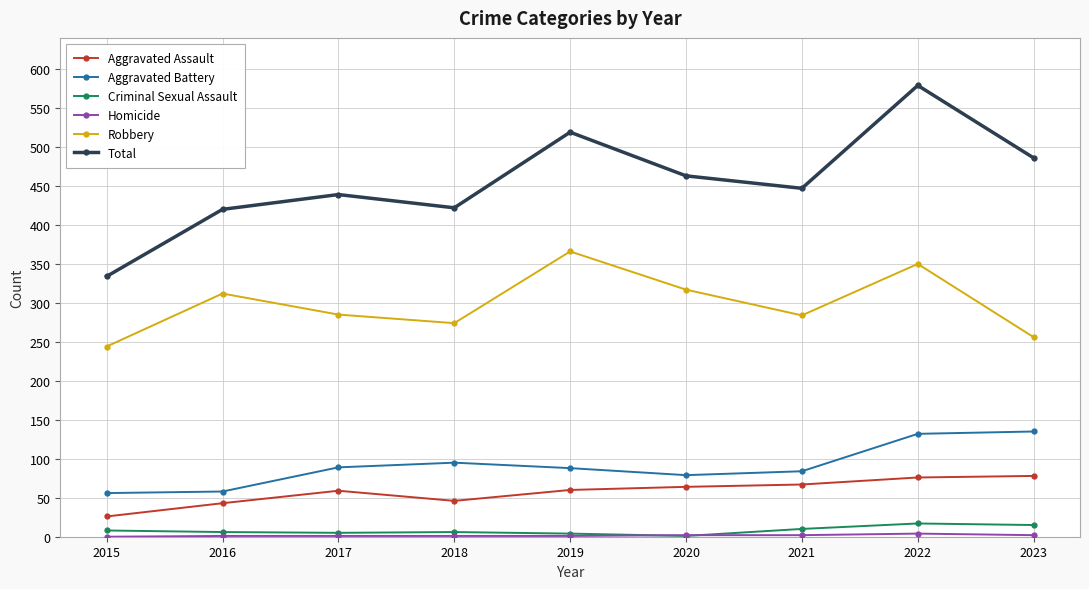

How many interior local valleys does the Robbery series have?

2